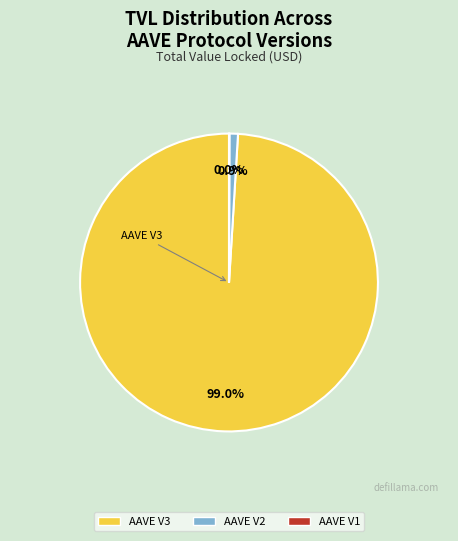

Approximately how many times larger is the value at AAVE V3 compared to AAVE V2?

107.2